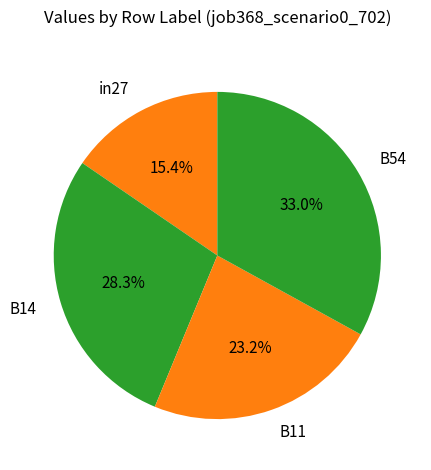

Between B54 and in27, which is larger?

B54